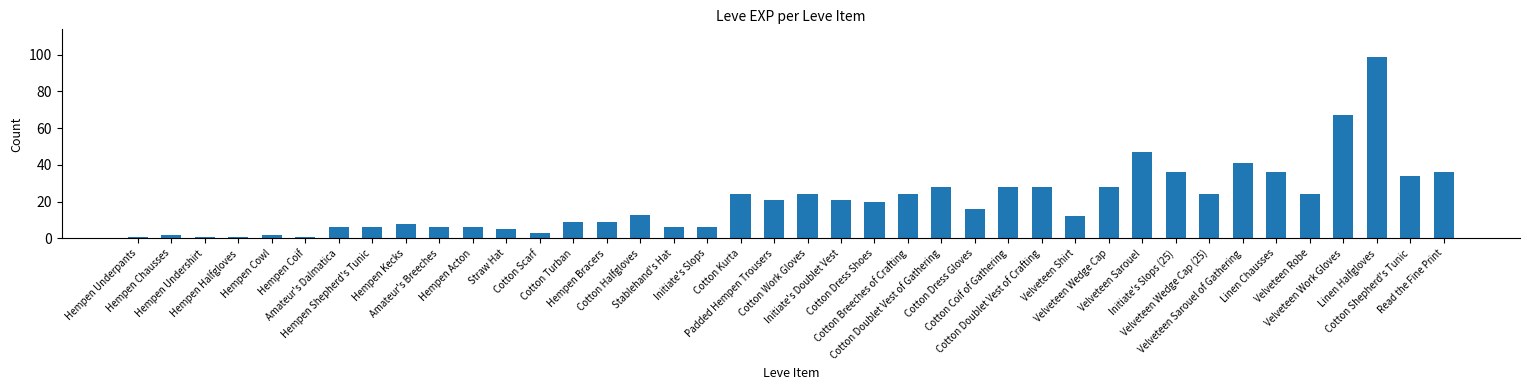

What is the value of the 31st bar from the left?

47